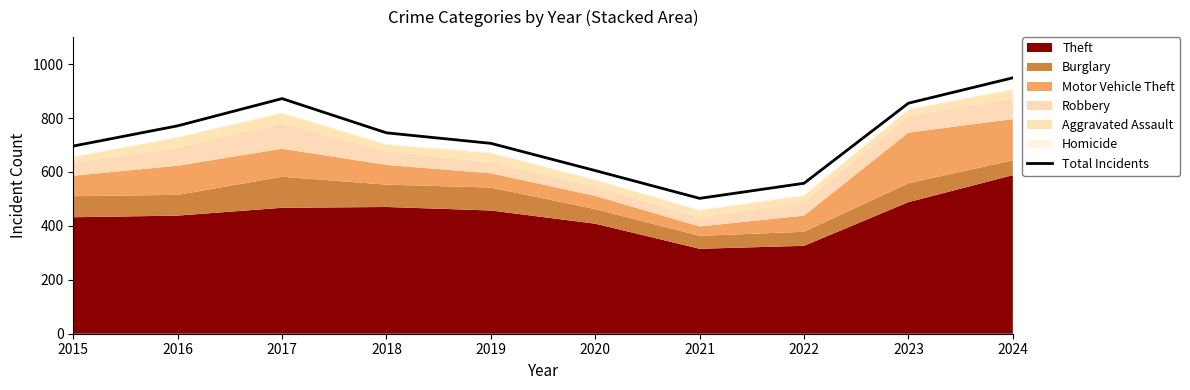

True or false: the data shows 696 at 2015.

True